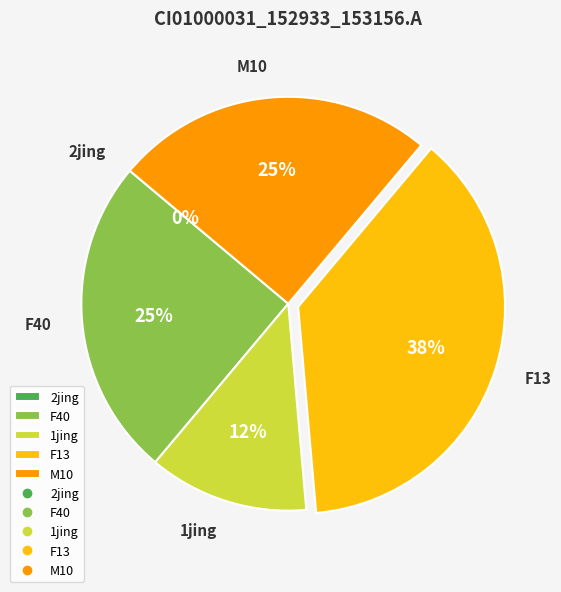

What percentage is the 1jing slice, to the nearest percent?

12%